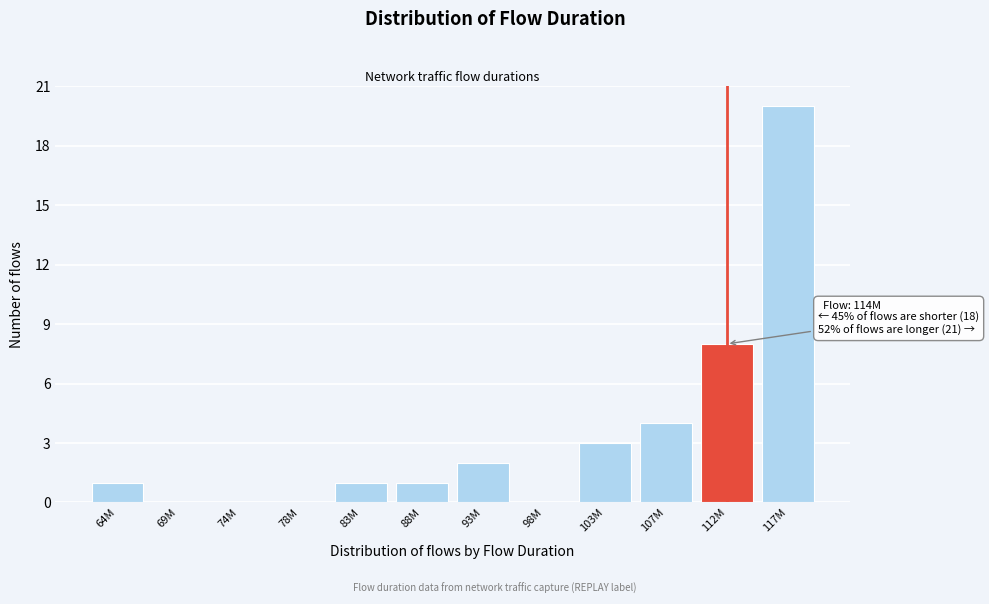

Reading right to left, extract all data points from this chart.

117M=20	112M=8	107M=4	103M=3	98M=0	93M=2	88M=1	83M=1	78M=0	74M=0	69M=0	64M=1